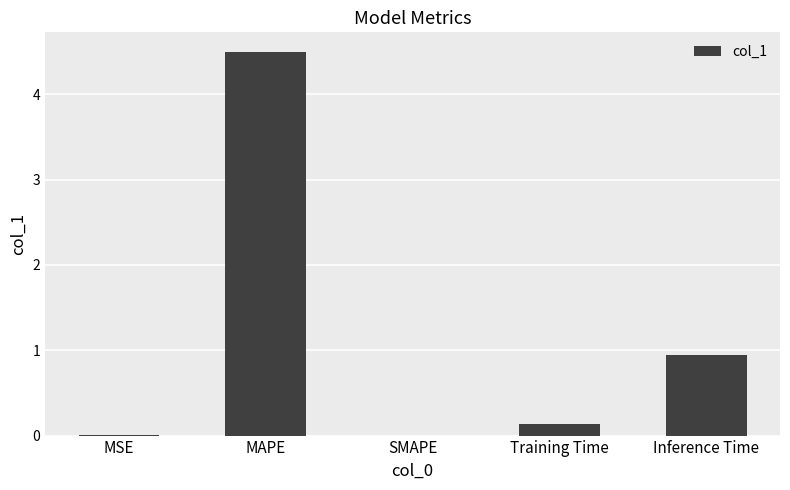

Between MSE and MAPE, which is larger?

MAPE